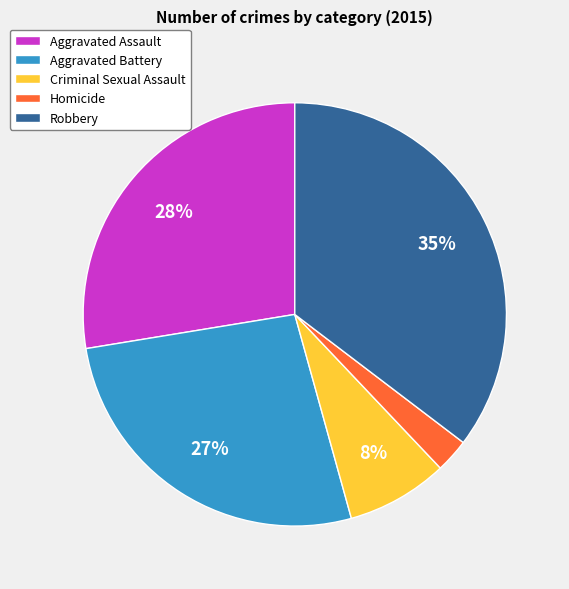

Rank the categories by value from lowest to highest.

Homicide, Criminal Sexual Assault, Aggravated Battery, Aggravated Assault, Robbery